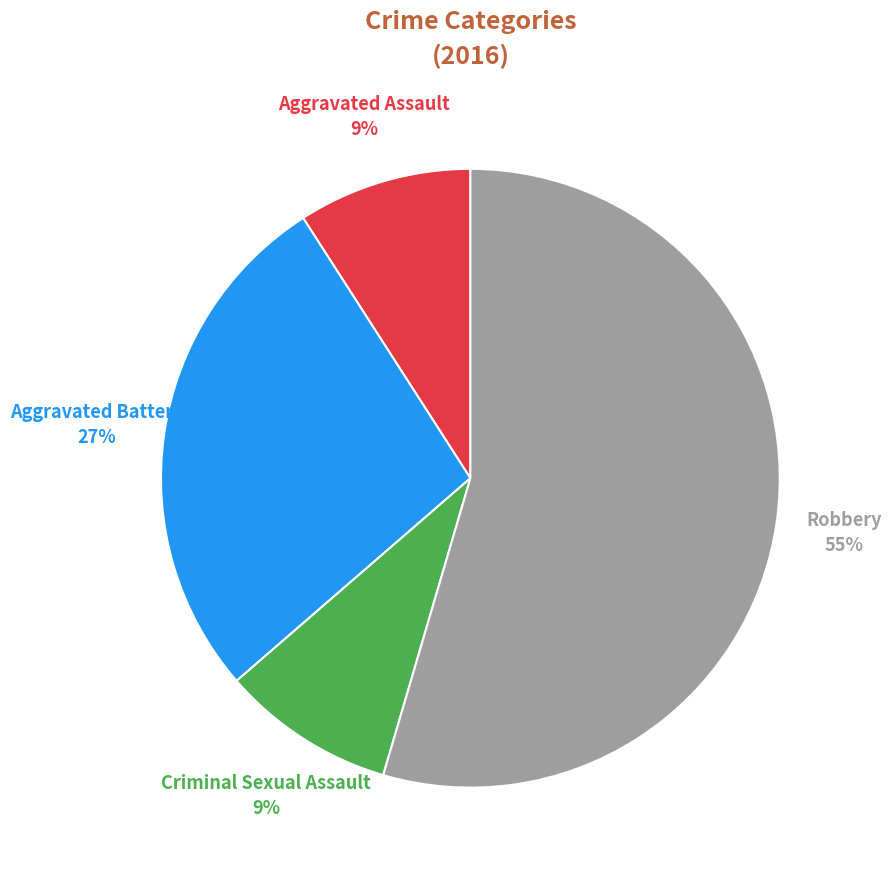

Which category has the smallest portion of the pie?

Aggravated Assault